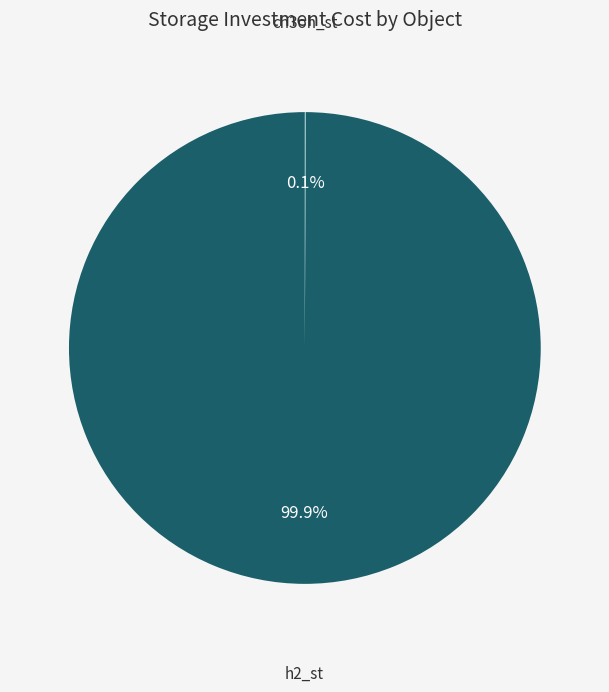

Is there a majority slice in this chart?

Yes